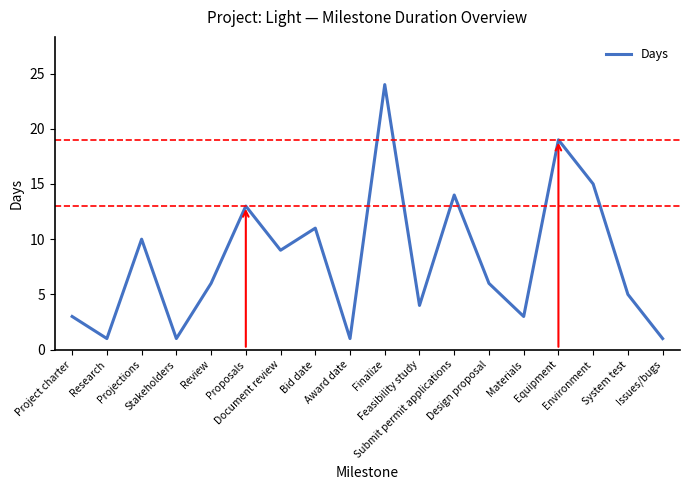

What is the ratio of the value at Feasibility study to the value at Review?

0.7